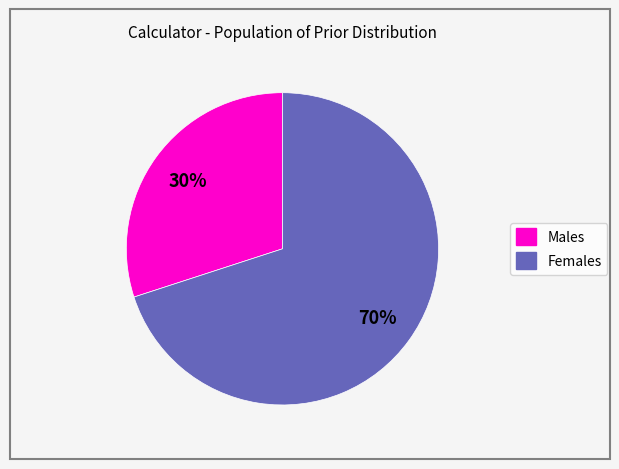

Which slice is the largest?

Females